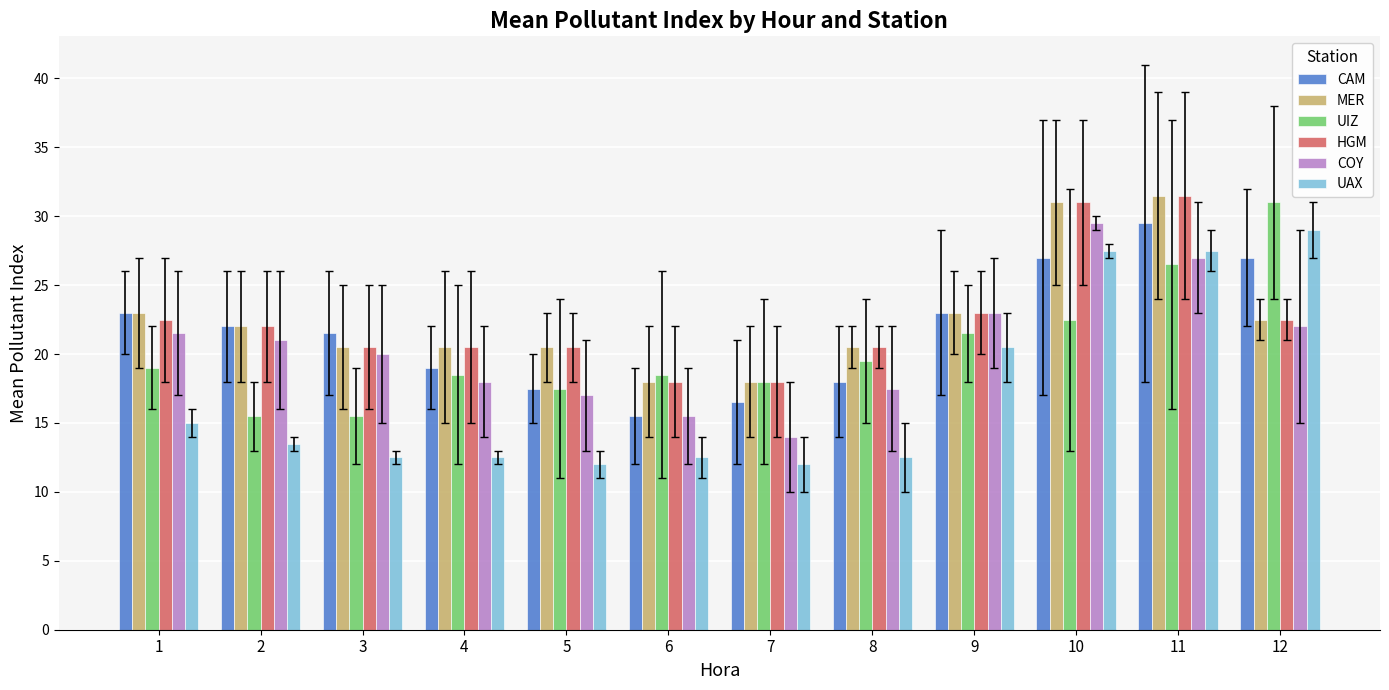

Are the bars horizontal?

No